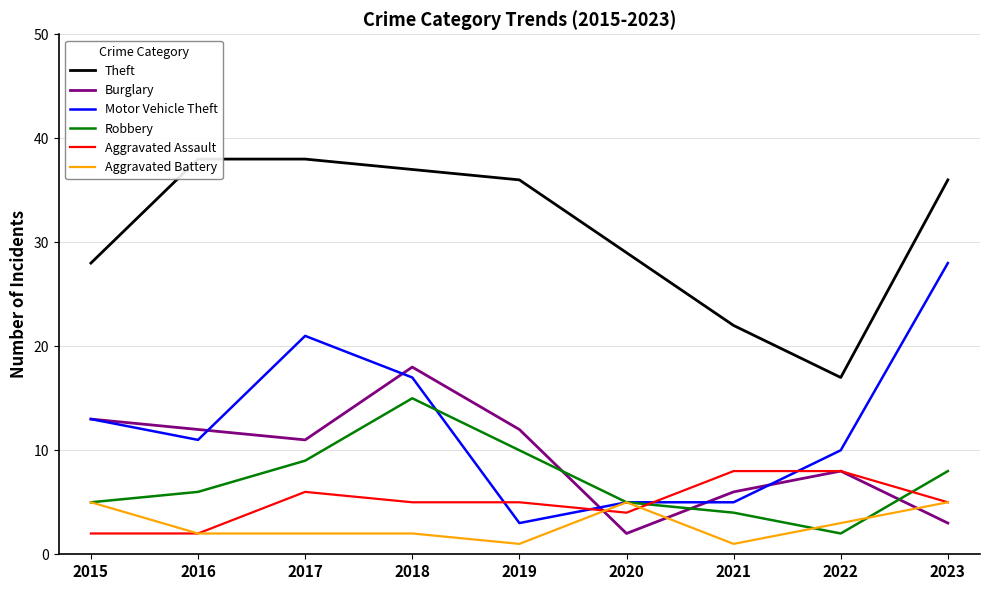

Which series has the largest range (max minus min)?

Motor Vehicle Theft